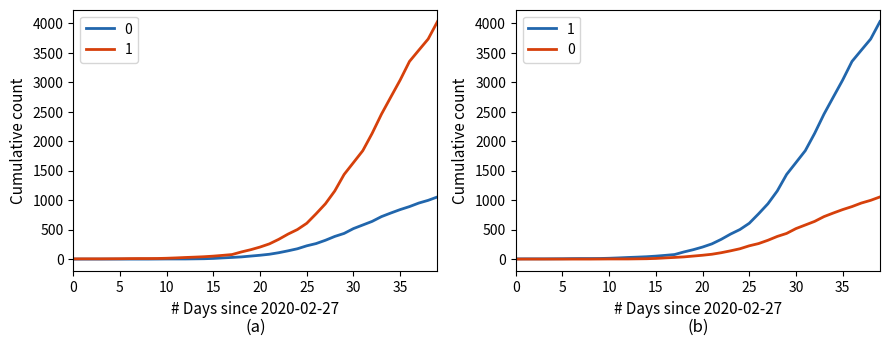

True or false: 0 and 1 intersect in this chart.

False